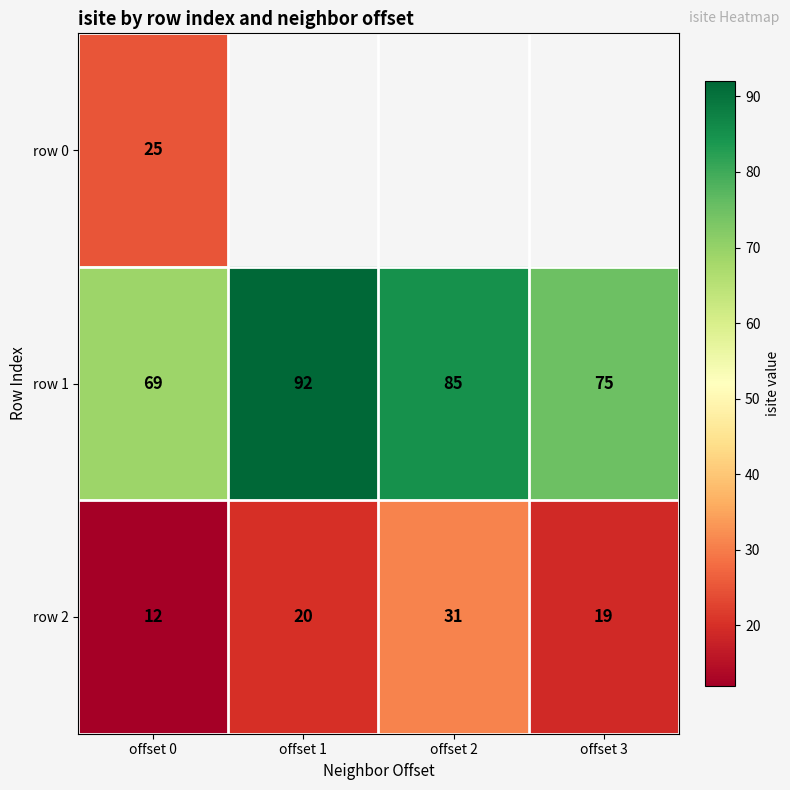

At which label does row 1 first exceed 85?

offset 1